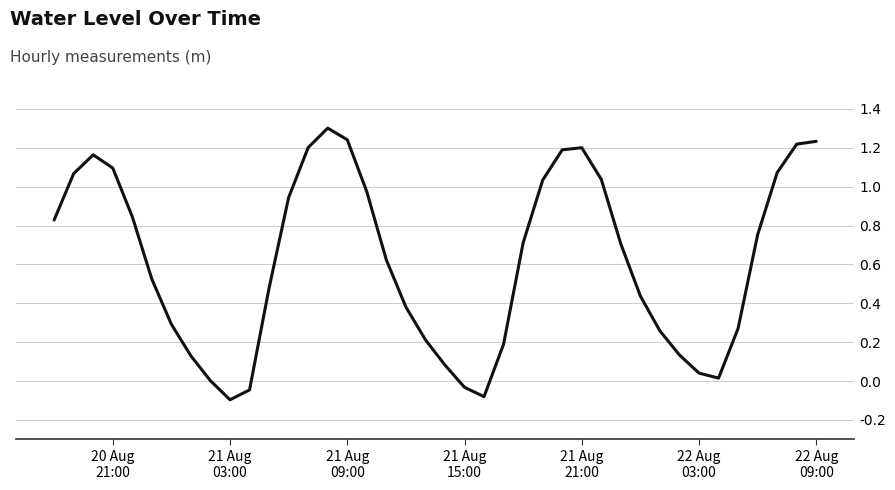

What is the maximum value shown in the chart?

1.3